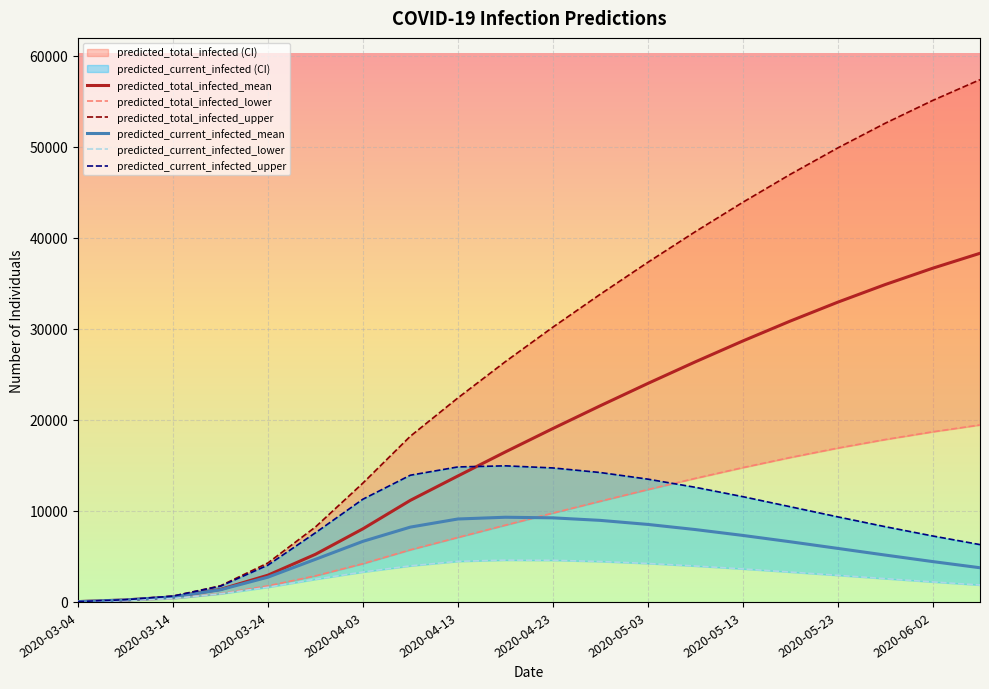

At how many categories does at least one series exceed 14240?

13